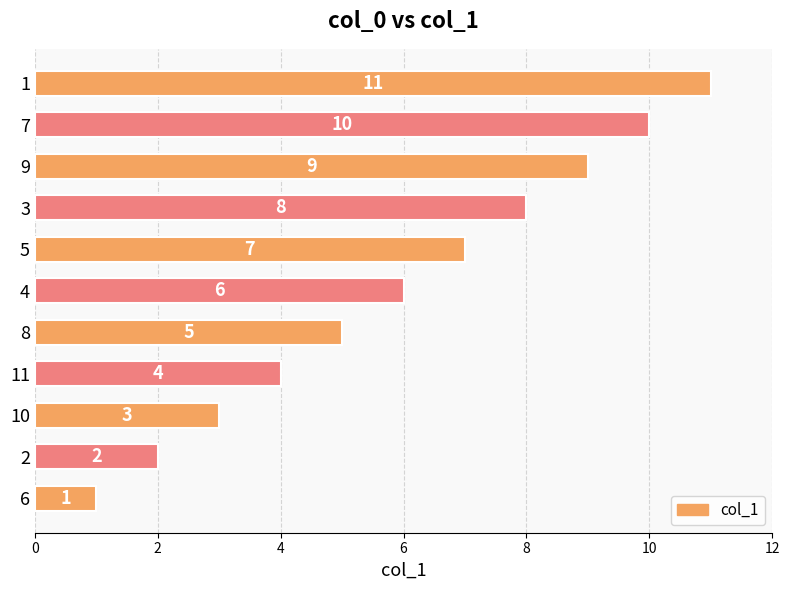

How many values are below 6?

5